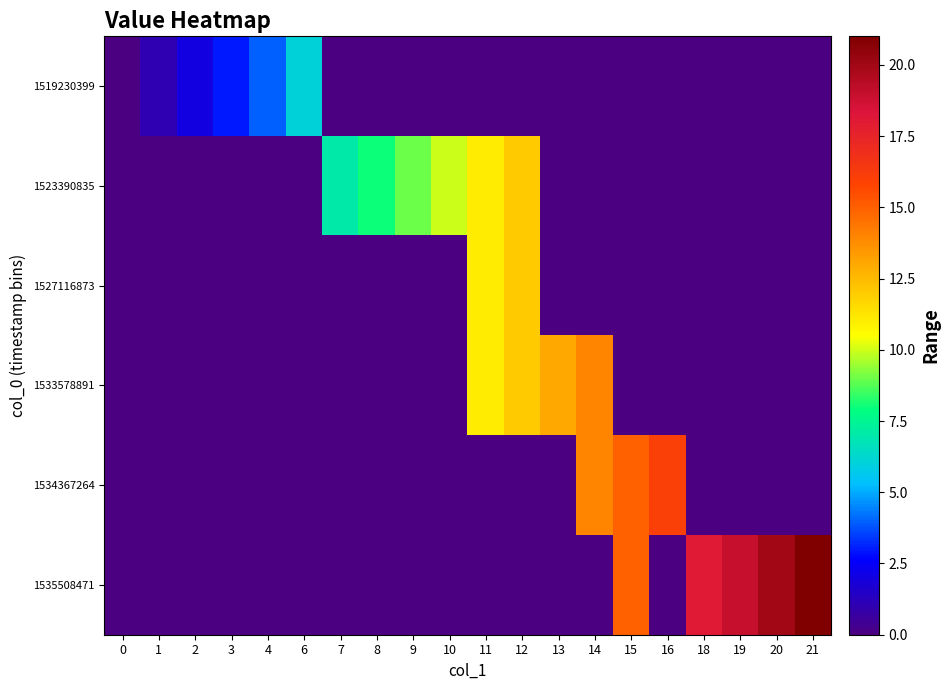

At 4, list the series in order from smallest to largest.

1523390835, 1527116873, 1533578891, 1534367264, 1535508471, 1519230399